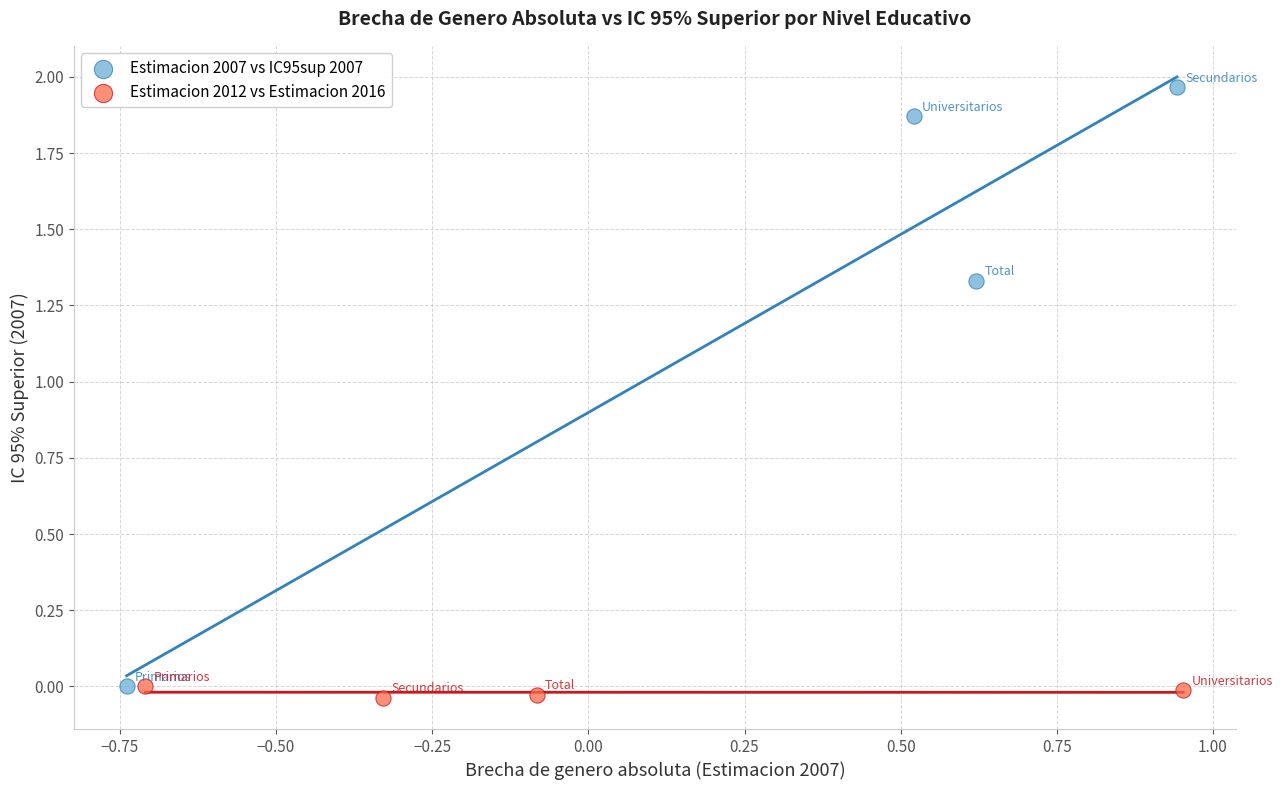

Which series has the largest Y range (max minus min)?

Estimacion 2007 vs IC95sup 2007